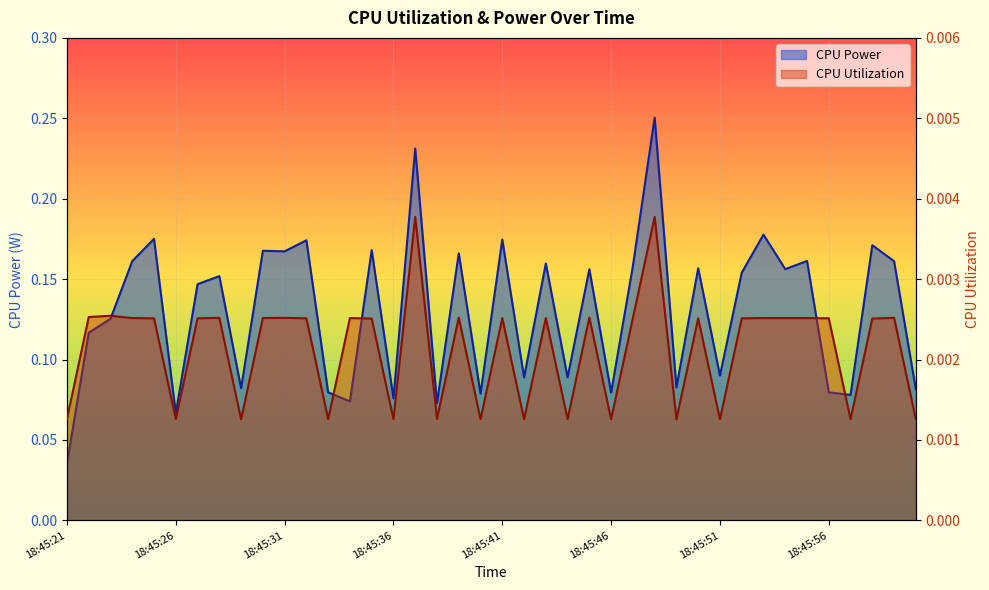

At how many categories does at least one series exceed 0?

40